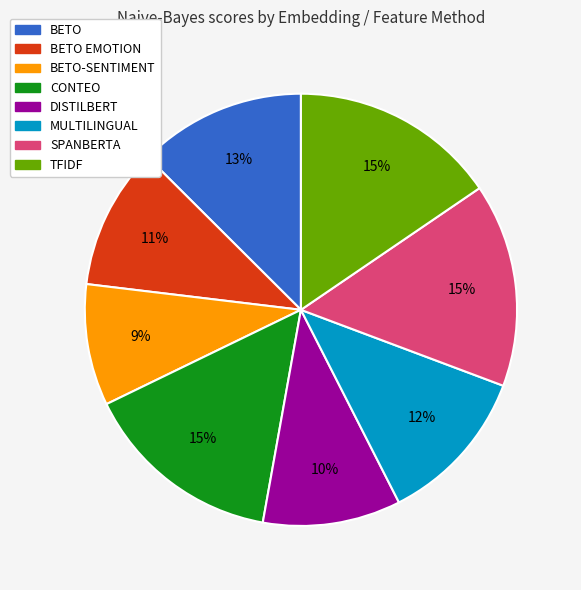

How many slices are in this pie chart?

8